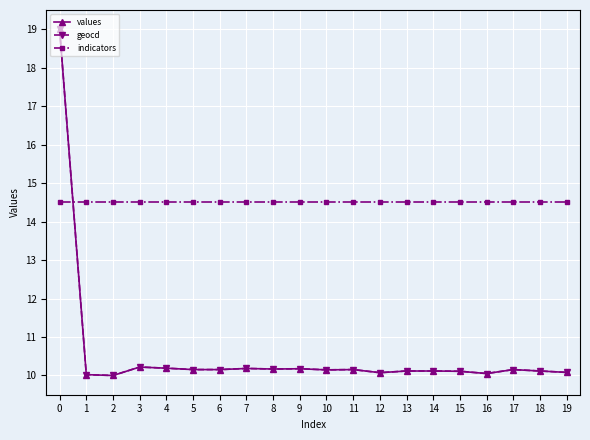

Which series has the largest total across all categories?

indicators